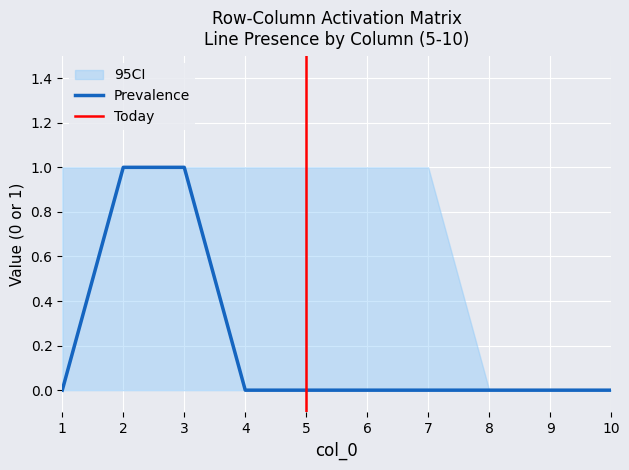

Count the 8 values in the range 0 to 1.

10